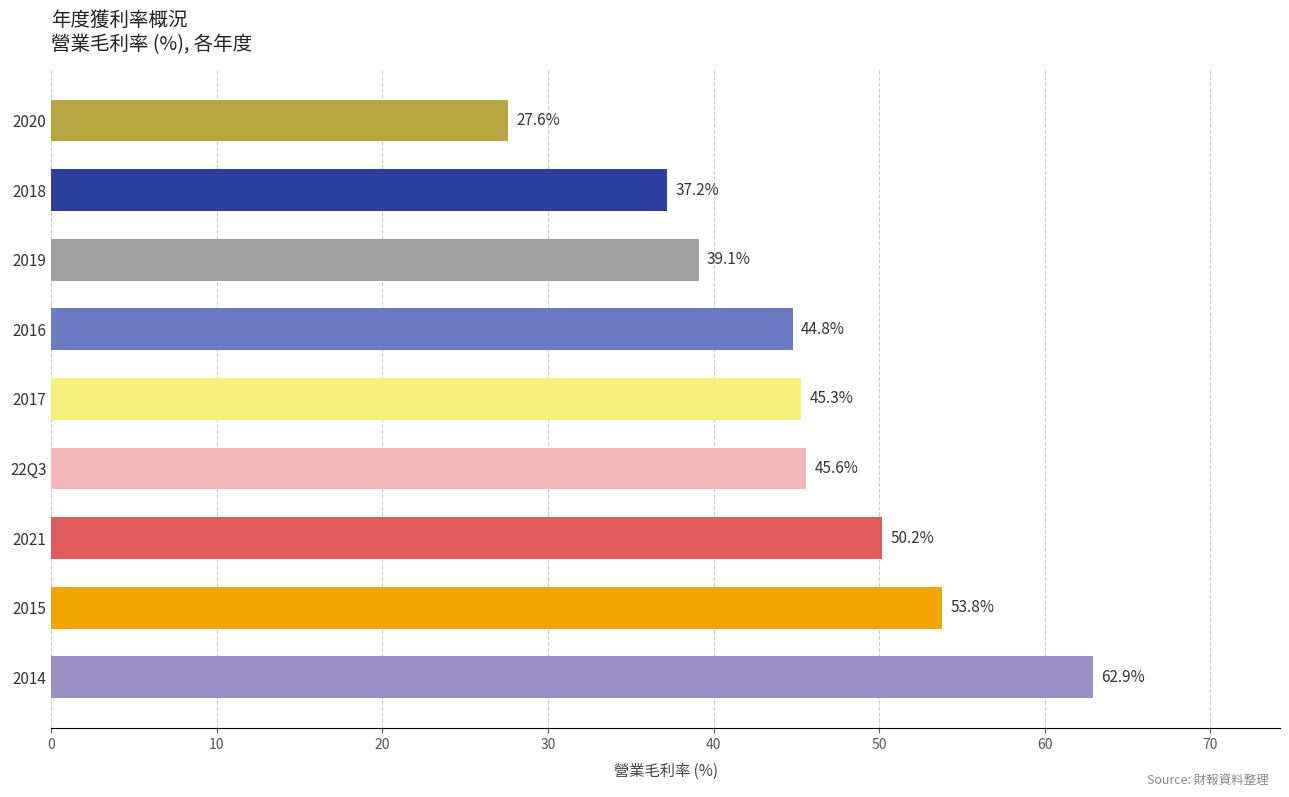

What is the difference between the maximum and minimum values?

35.3